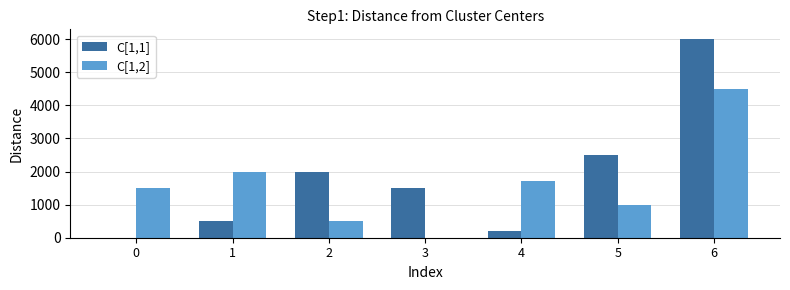

What is the maximum value shown in the chart?

6000.0